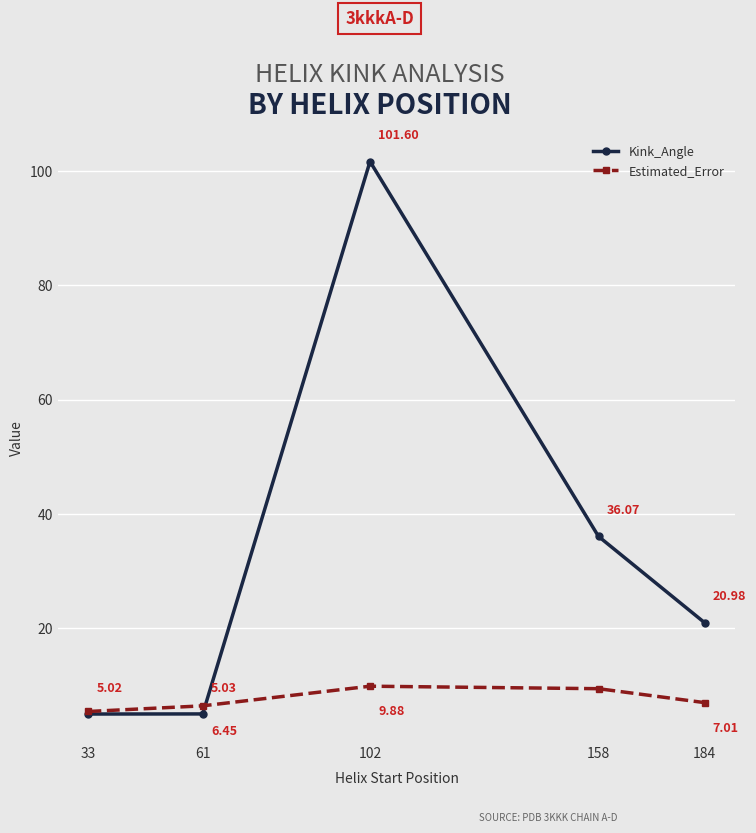

True or false: Kink_Angle has a value of 101.6 at 102.

True